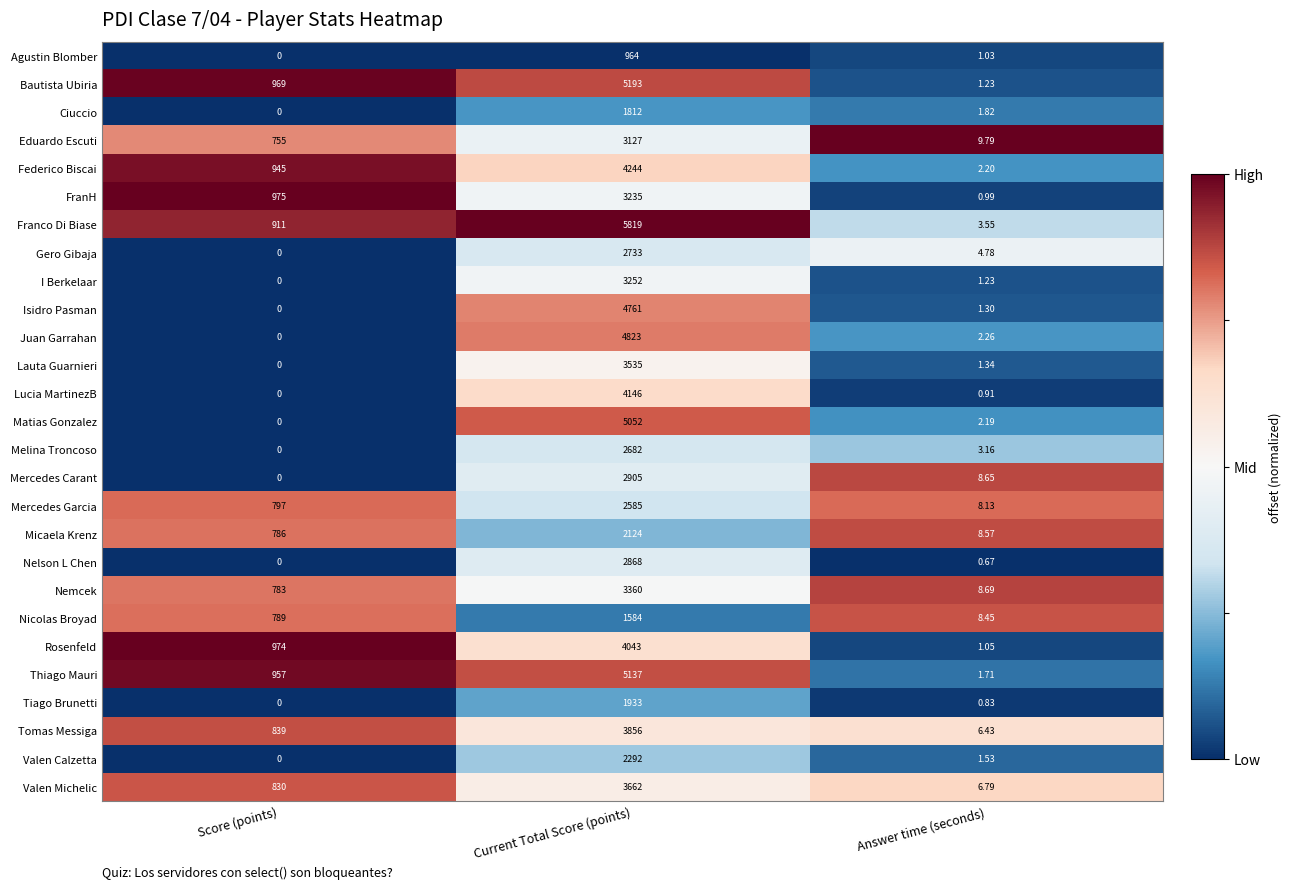

At which label does Nicolas Broyad reach its peak?

Current Total Score (points)